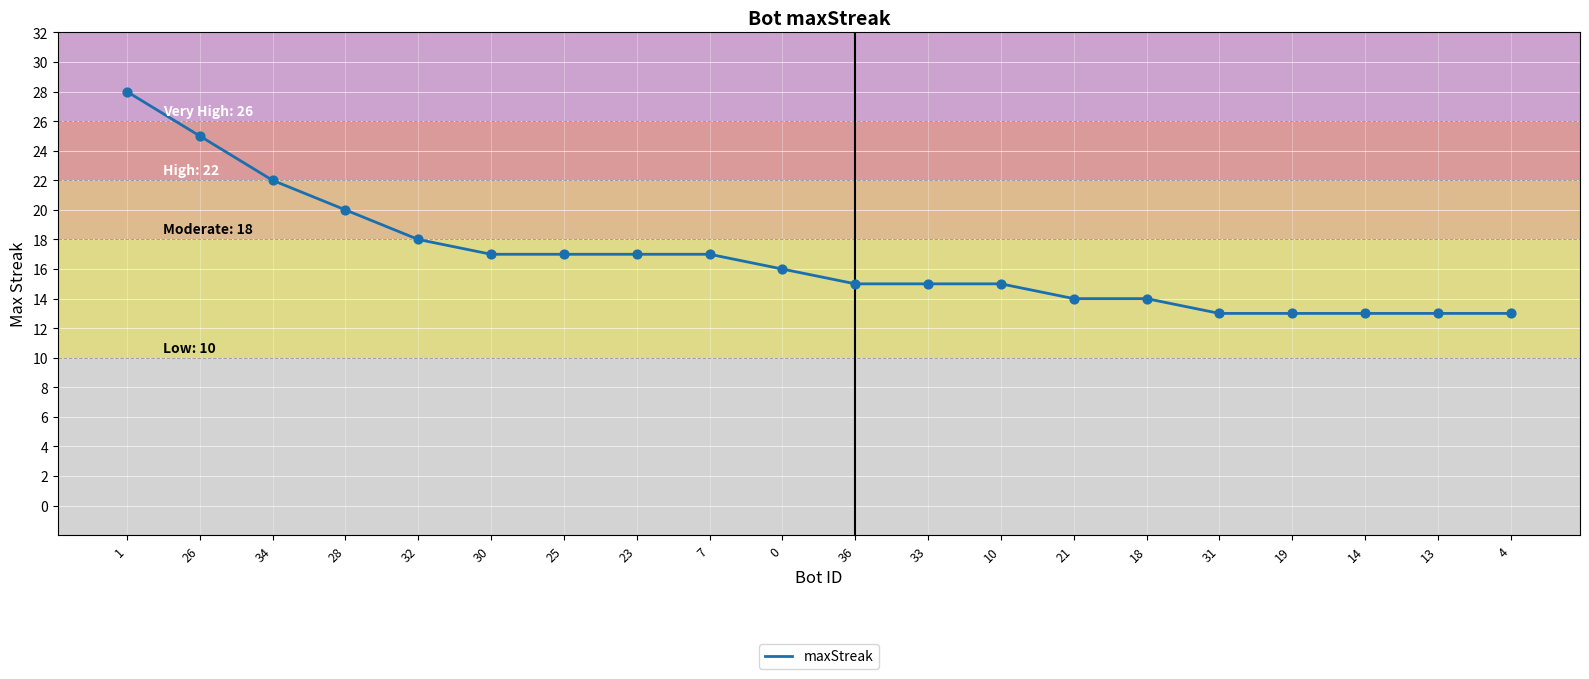

Approximately how many times larger is the value at 4 compared to 32?

0.7